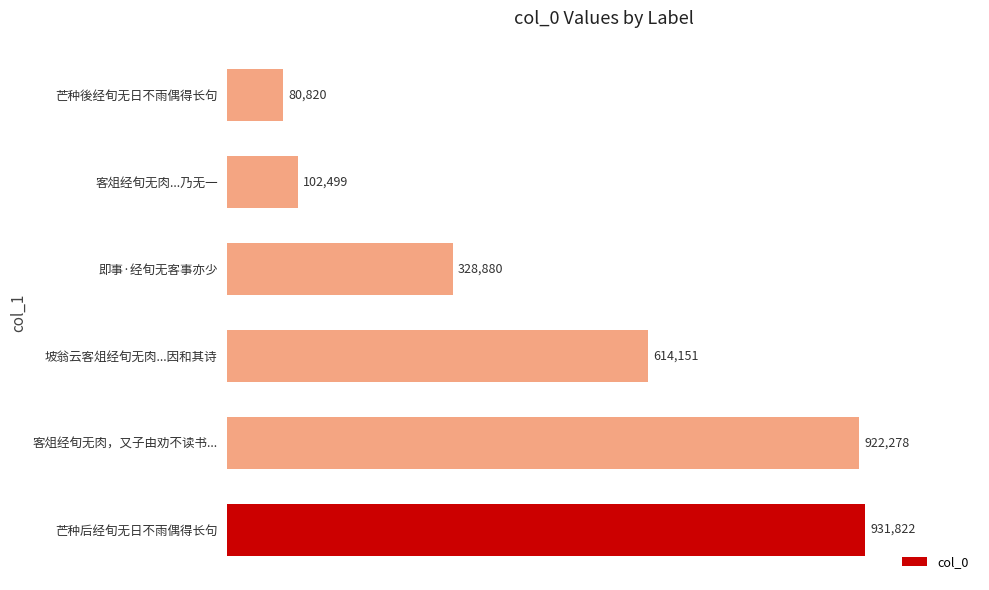

List the labels in order of value, smallest first.

芒种後经旬无日不雨偶得长句, 客俎经旬无肉...乃无一, 即事·经旬无客事亦少, 坡翁云客俎经旬无肉...因和其诗, 客俎经旬无肉，又子由劝不读书..., 芒种后经旬无日不雨偶得长句